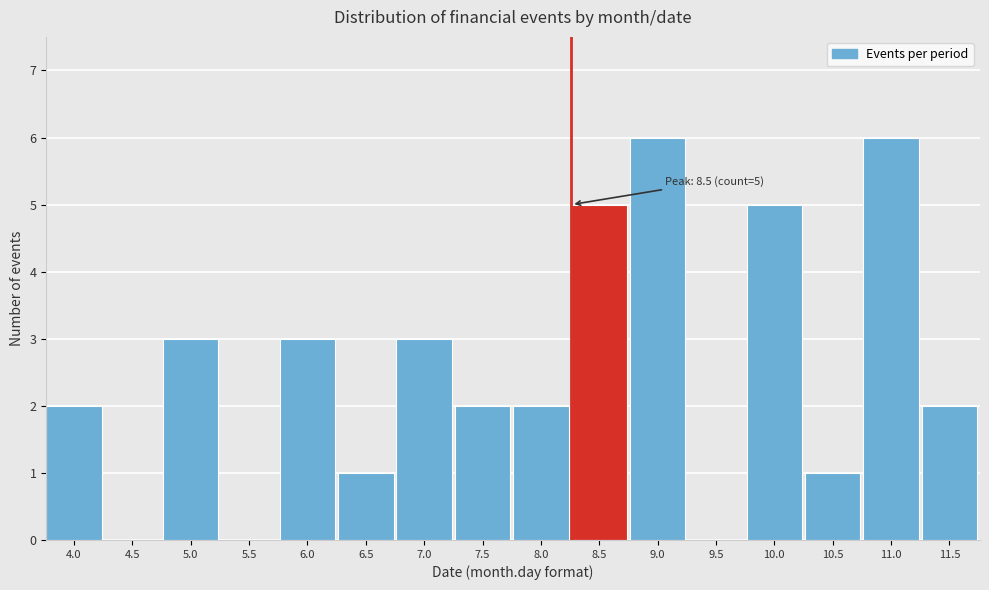

Reading right to left, transcribe all the data shown in this chart.

11.5=2	11.0=6	10.5=1	10.0=5	9.5=0	9.0=6	8.5=5	8.0=2	7.5=2	7.0=3	6.5=1	6.0=3	5.5=0	5.0=3	4.5=0	4.0=2